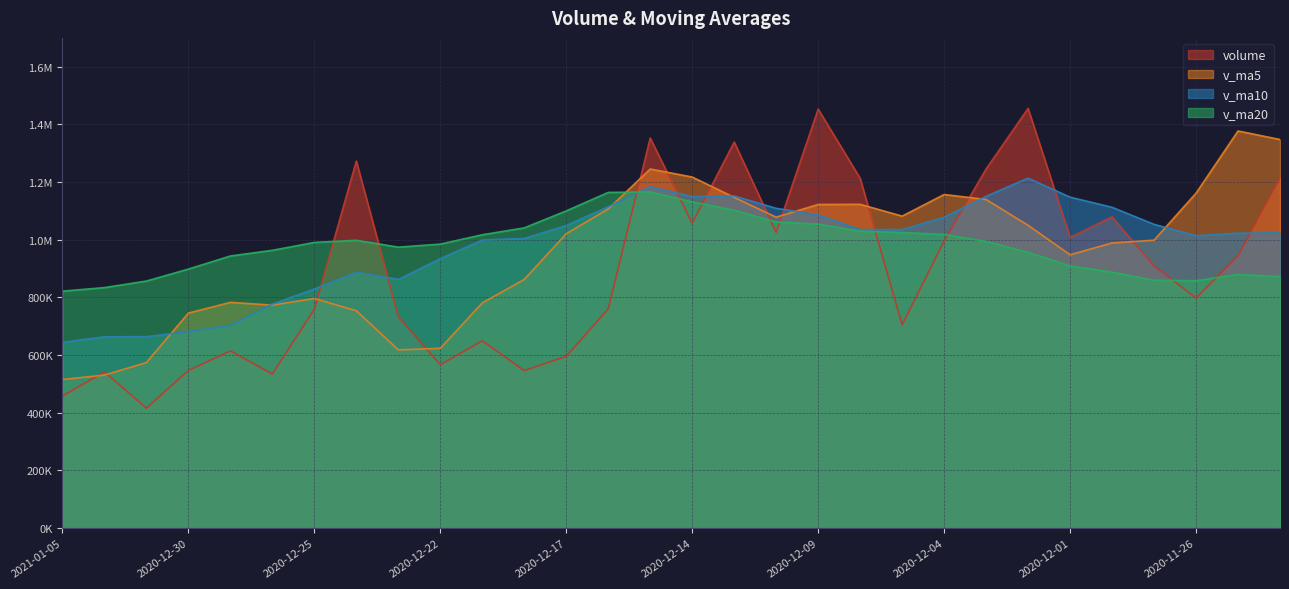

Is it true that v_ma5 equals 1347662.0 at 2020-12-21?

False